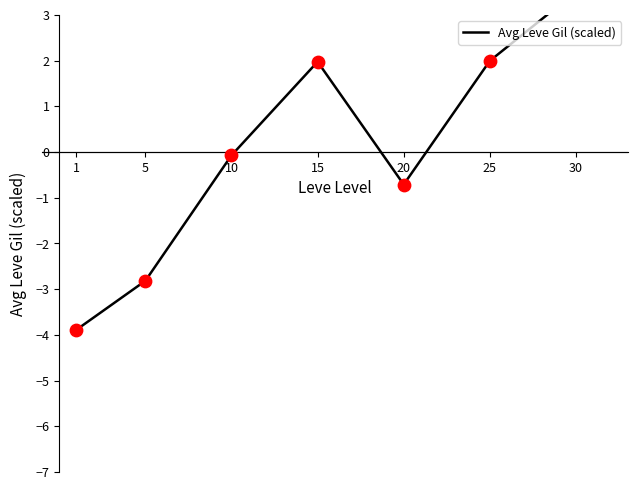

What is the change in value from 5 to 25?

+4.8